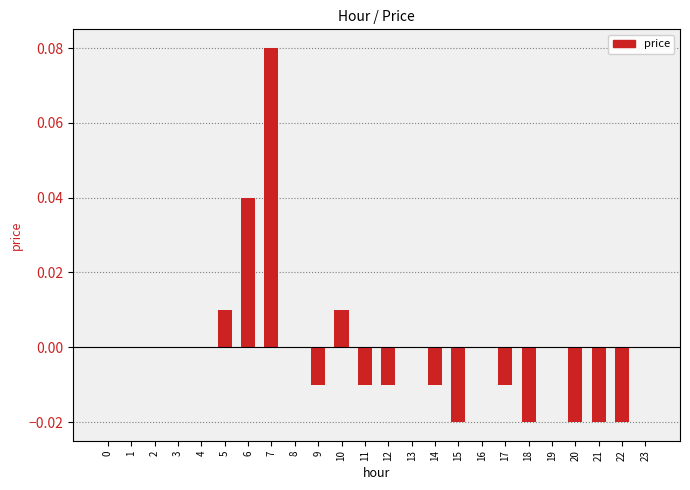

The chart shows a value of 0.0 at 5. True or false?

True